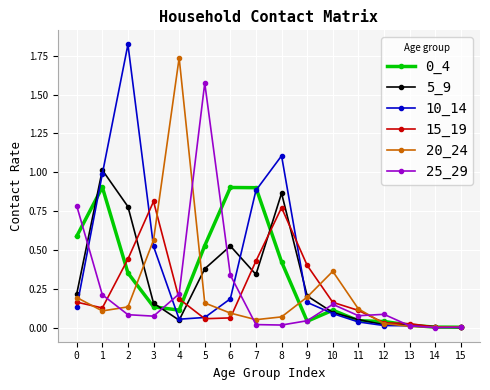

What is the spread (max minus min) of values at 8?

1.1